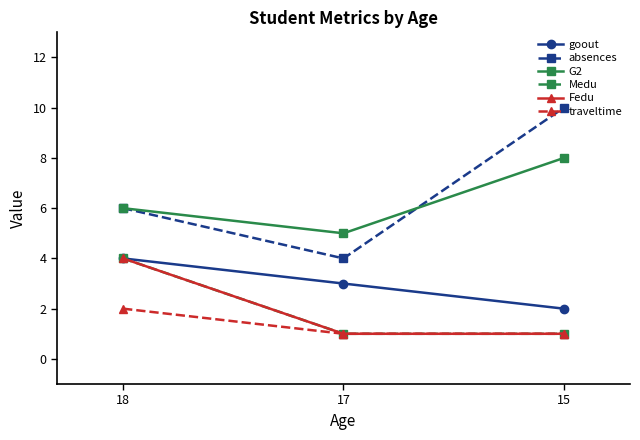

Reading left to right, extract all data points from this chart.

goout: 4	3	2
absences: 6	4	10
G2: 6	5	8
Medu: 4	1	1
Fedu: 4	1	1
traveltime: 2	1	1